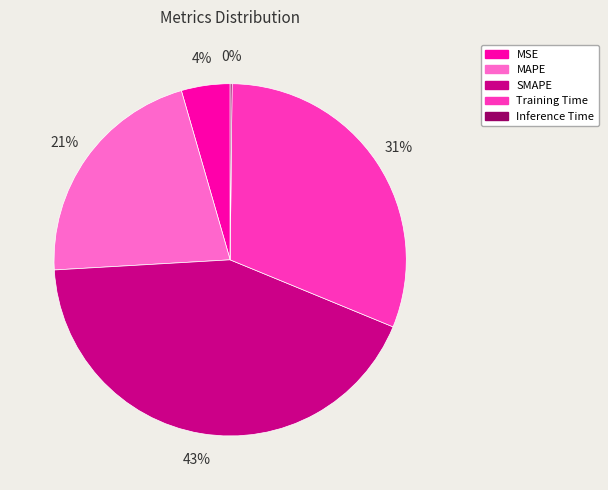

What is the ratio of the value at Training Time to the value at SMAPE?

0.7